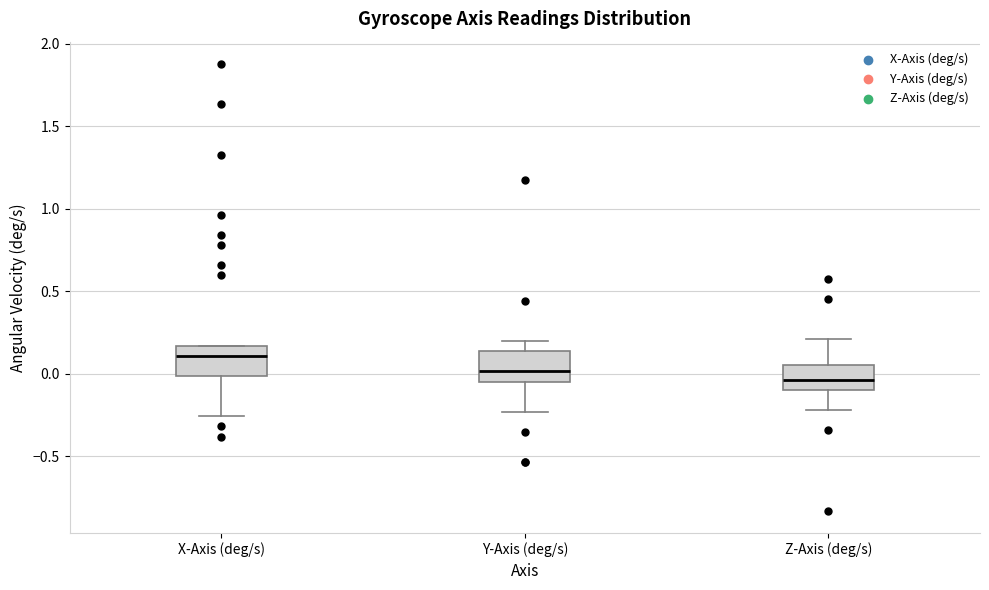

Where is the upper edge of the box for Z-Axis (deg/s) on the y-axis? The values are not printed on the chart, so give them approximately, as read against the axis.

0.05